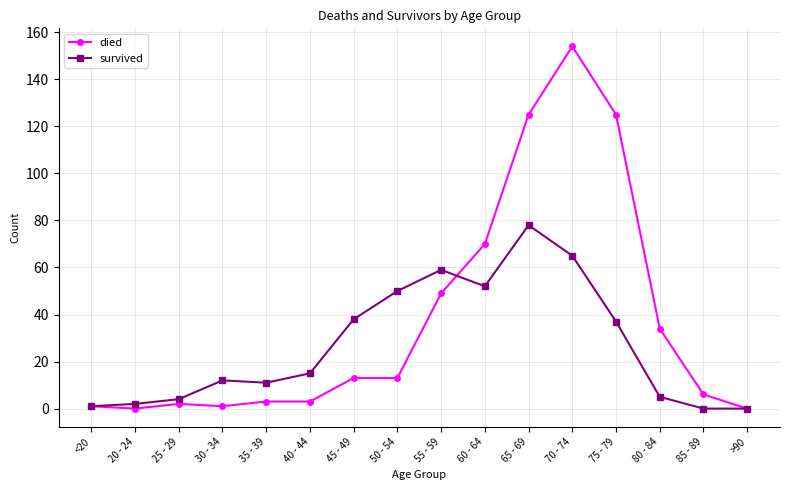

Where is died nearest to the value 77?

60 - 64